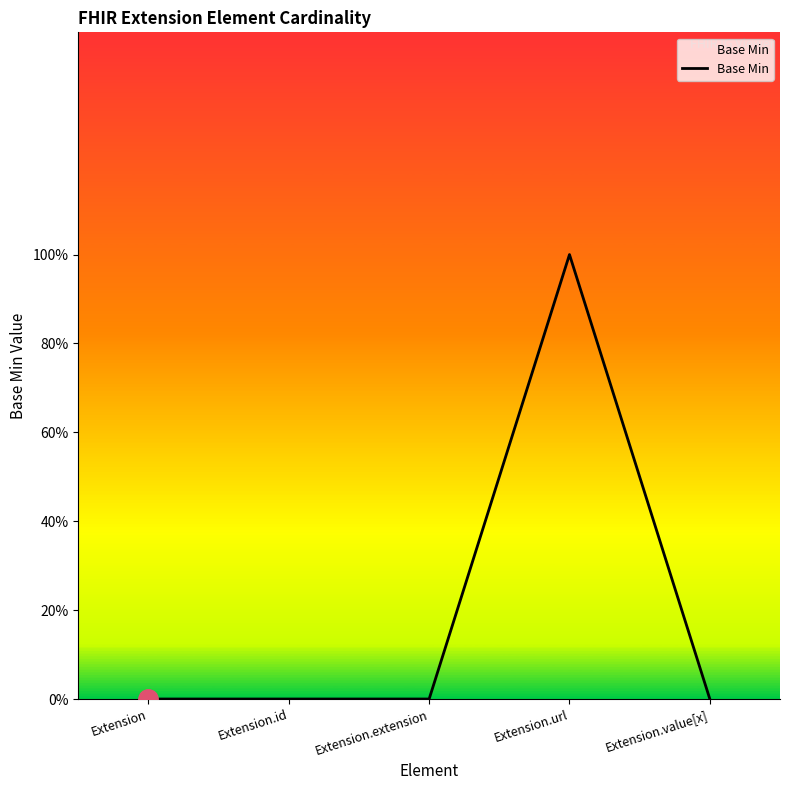

Is this an area chart (filled region under the line)?

Yes